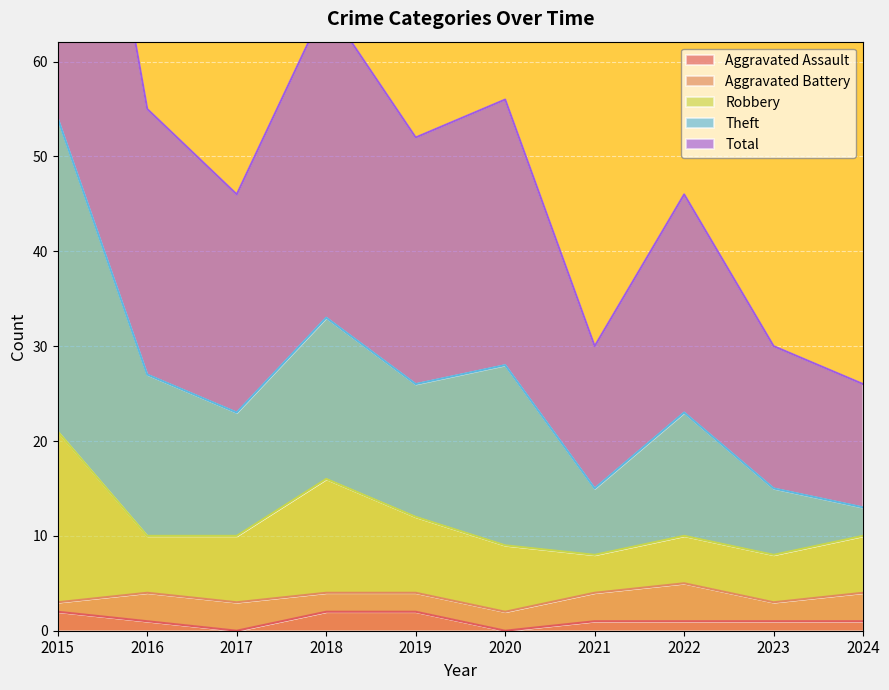

Between 2017 and 2020, which series saw the biggest shift?

Theft